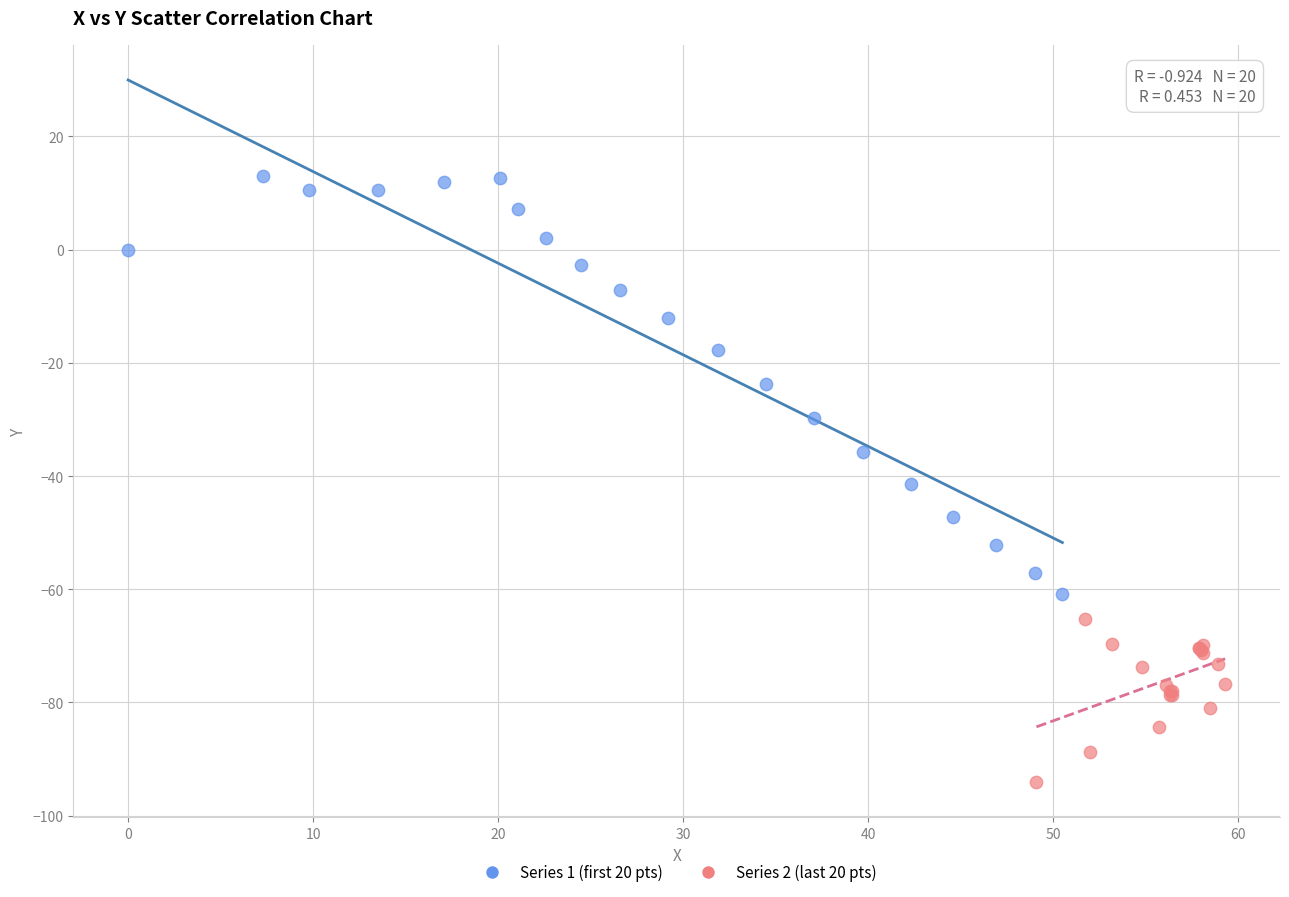

Which series reaches the minimum Y coordinate?

Series 2 (last 20 pts)